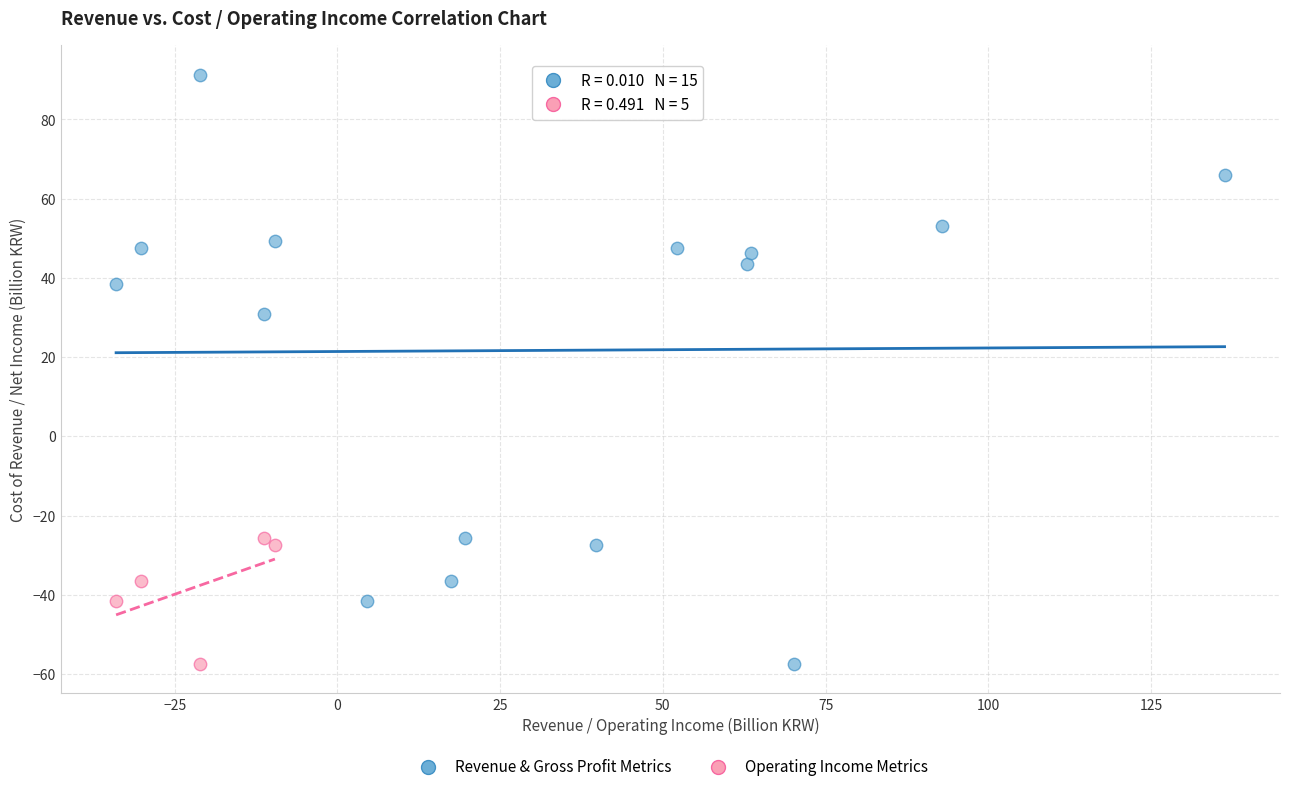

Which series contains the highest Y value?

Revenue & Gross Profit Metrics